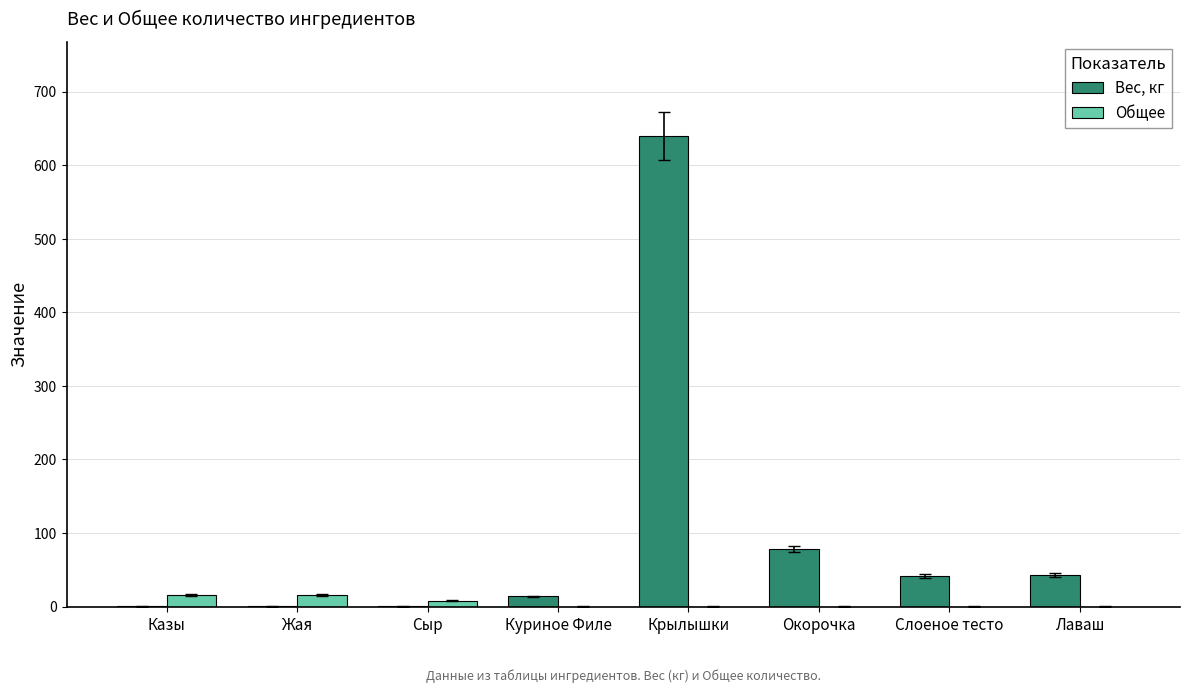

What is the sum of the Вес, кг values at Куриное Филе and Сыр?

13.8